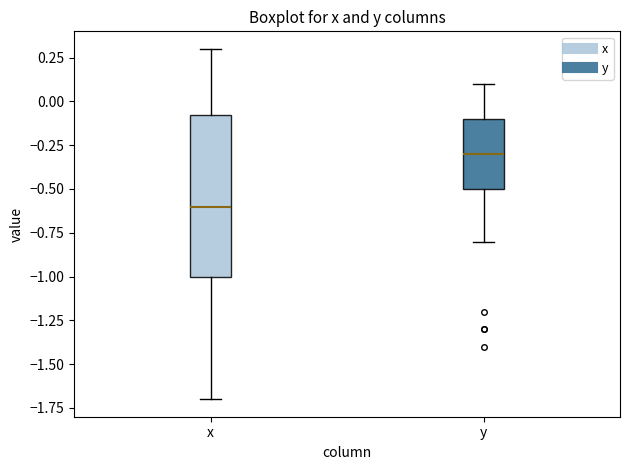

Where does the median line of the box for x sit on the y-axis? The values are not printed on the chart, so give them approximately, as read against the axis.

-0.60